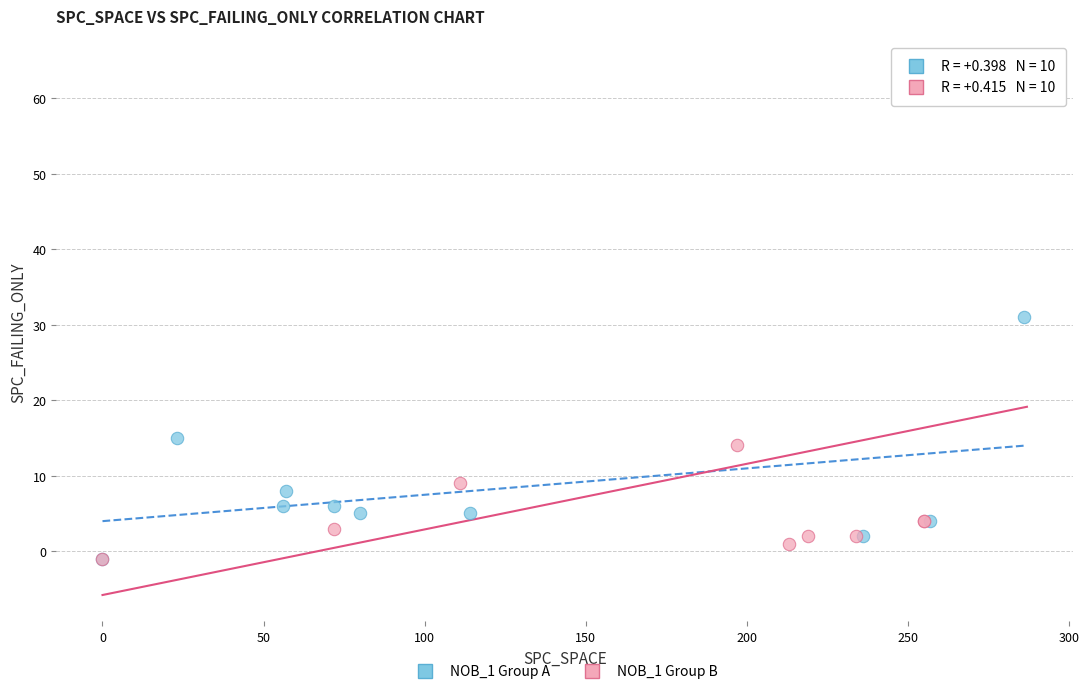

Which series contains the highest Y value?

NOB_1 Group B